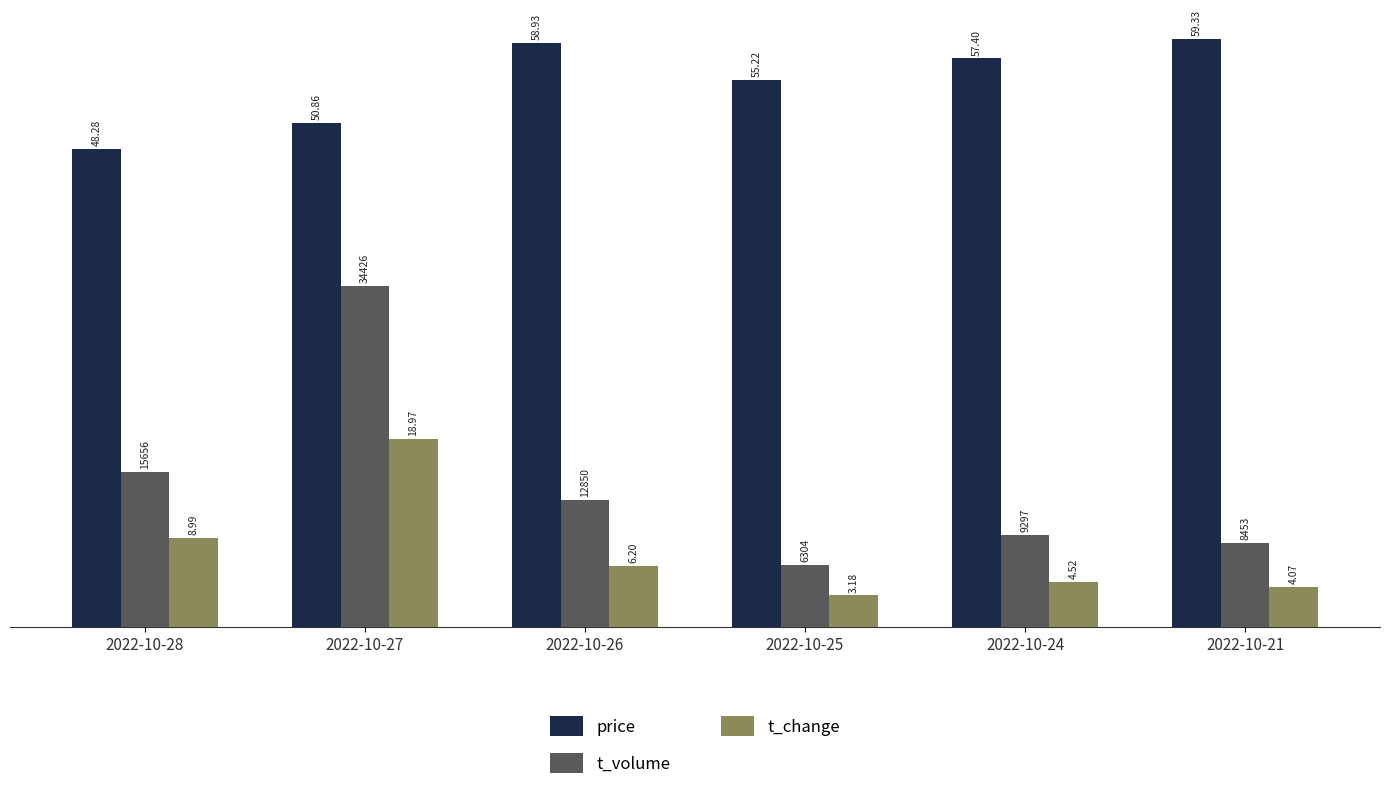

At which label is t_change closest to 11?

2022-10-28